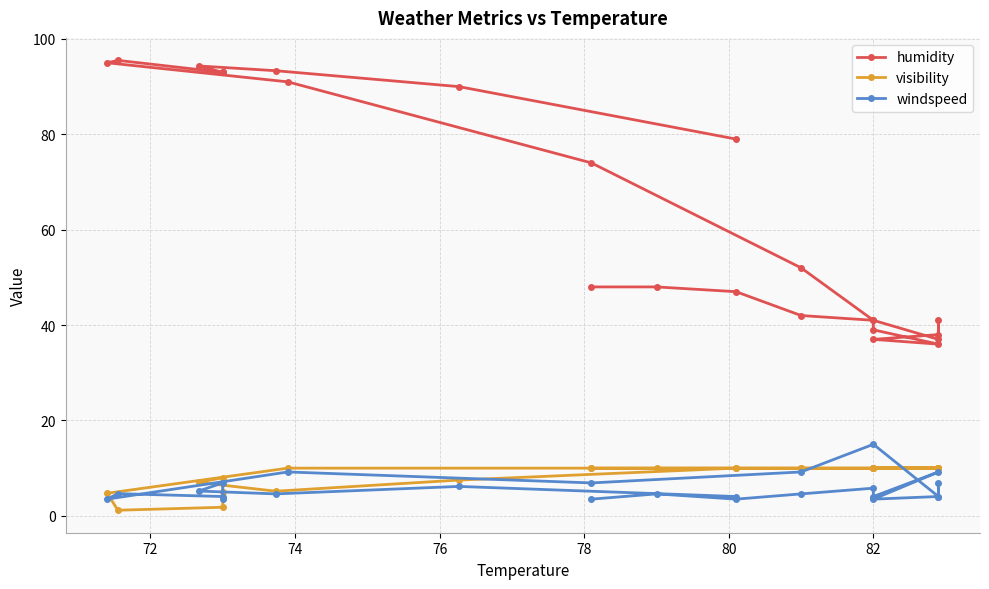

What is the maximum value for windspeed?

15.0